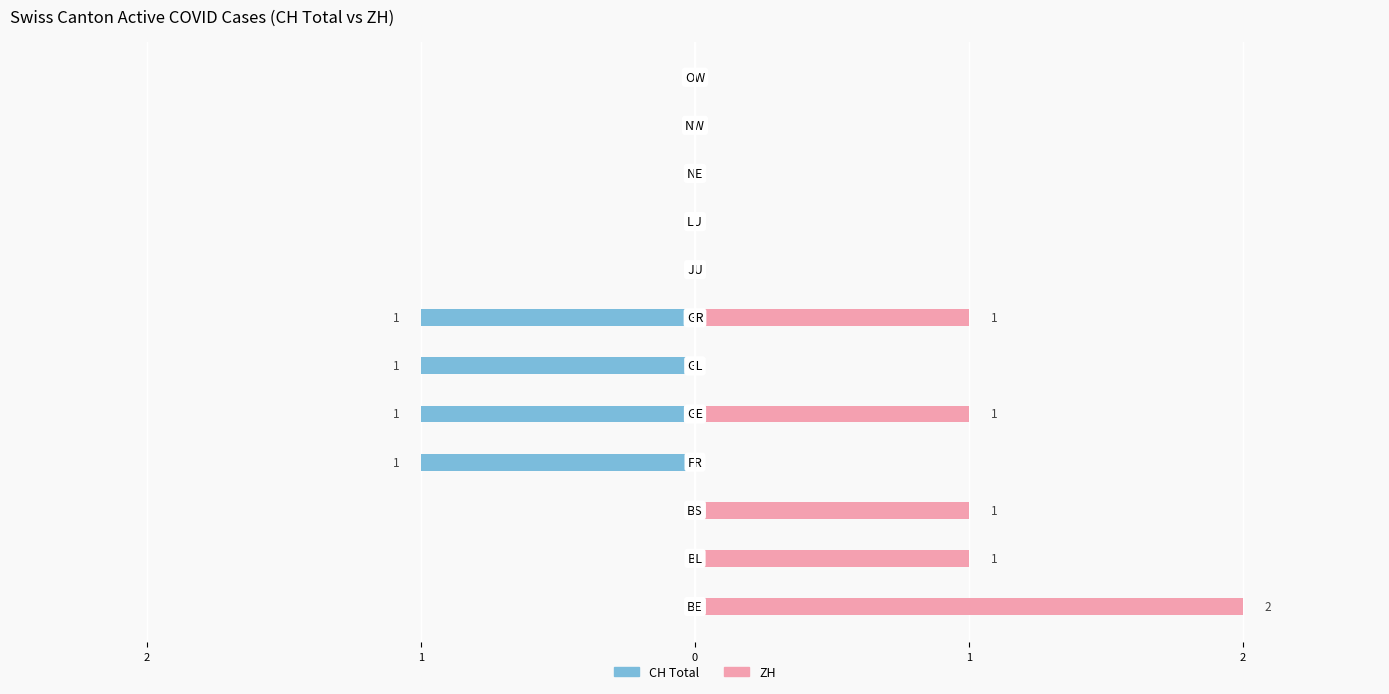

How many groups of bars are there?

12